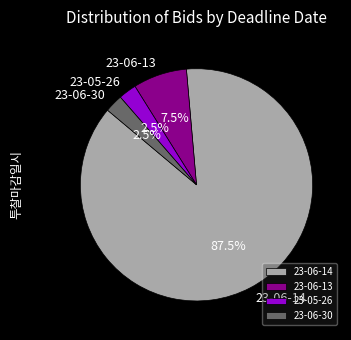

Combined, do 23-06-13 and 23-06-14 account for over 50%?

Yes